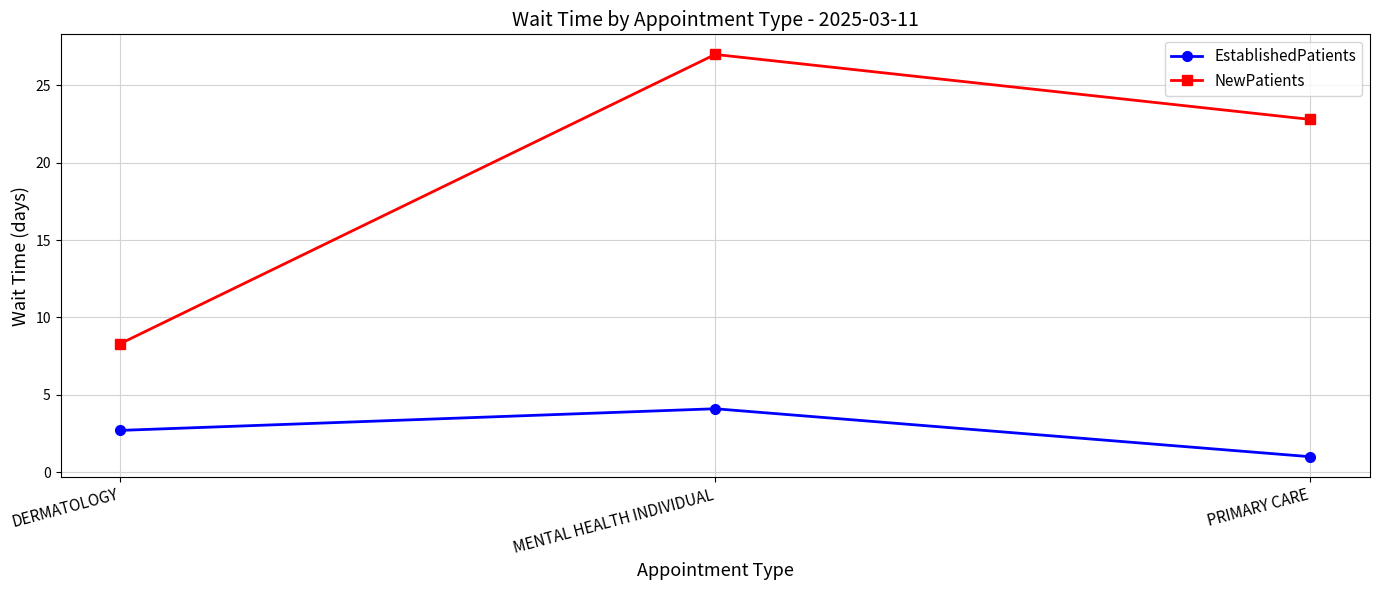

How many values in the EstablishedPatients series are below 2?

1